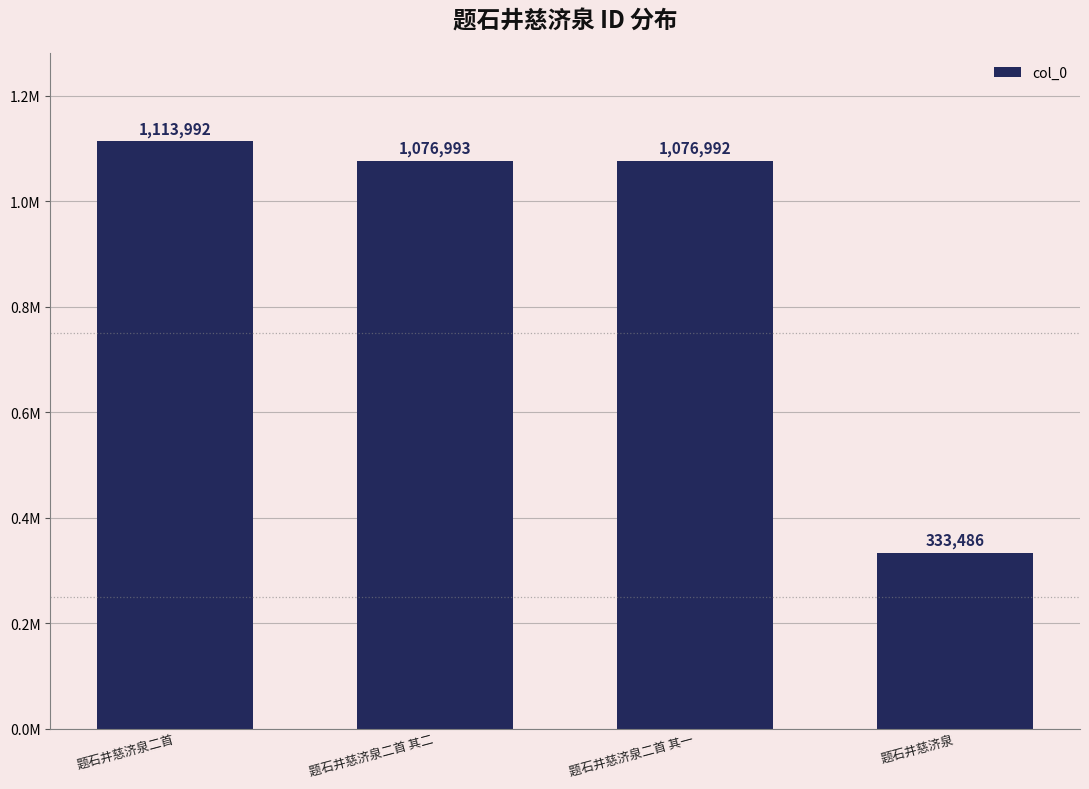

Where is the data nearest to the value 723739?

题石井慈济泉二首 其一